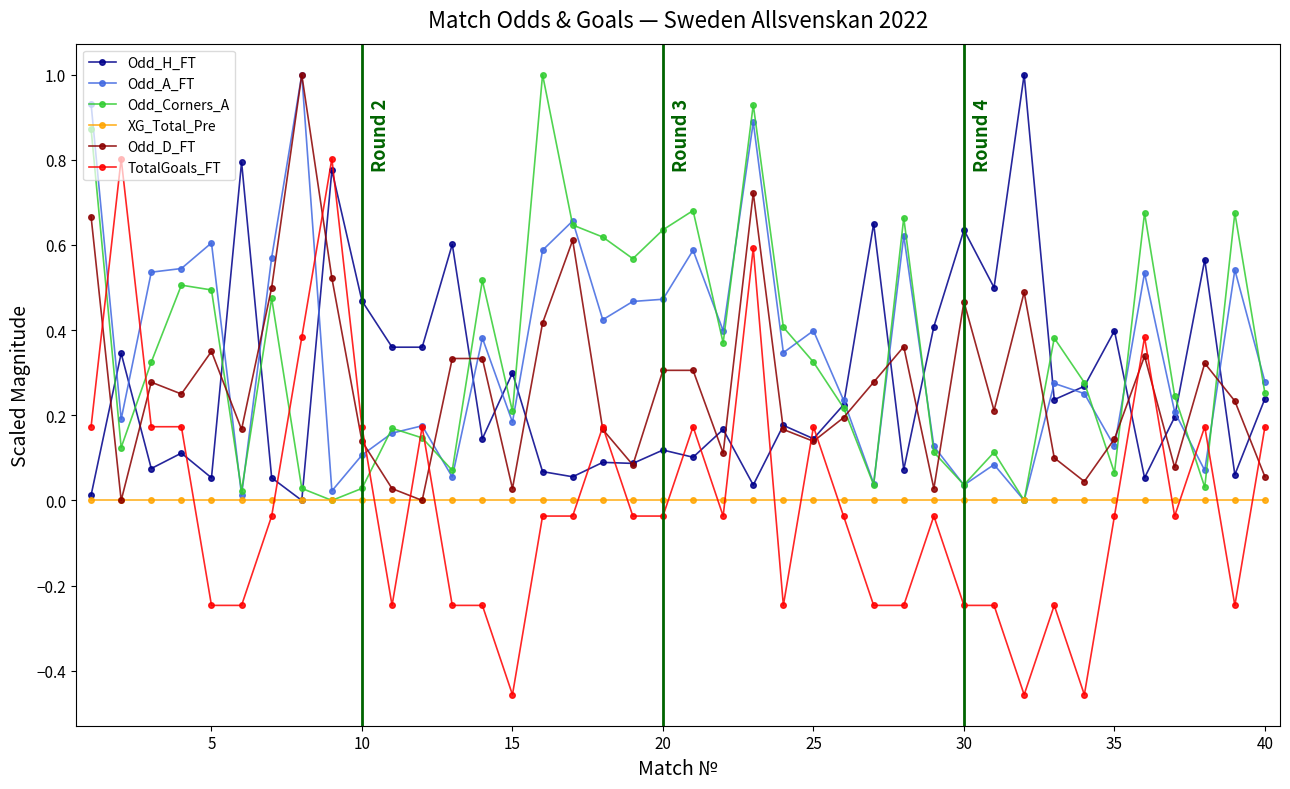

Which series has the widest spread of values?

TotalGoals_FT